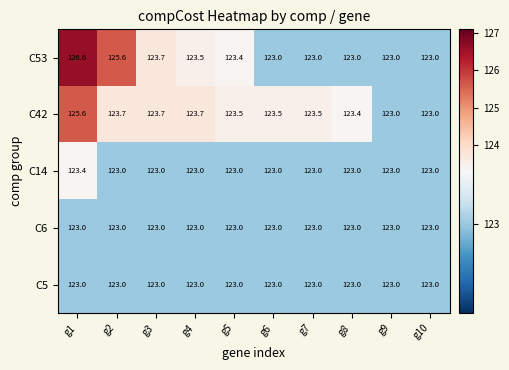

Which series has the widest spread of values?

C53